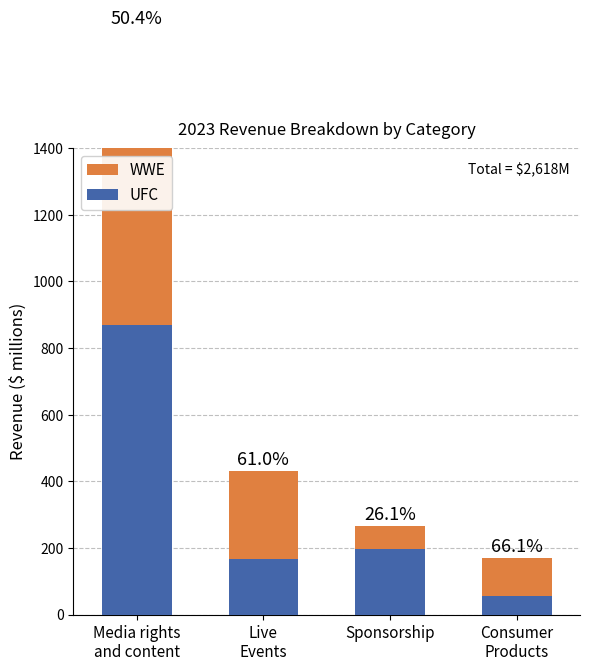

What is the greatest value displayed?

882.9